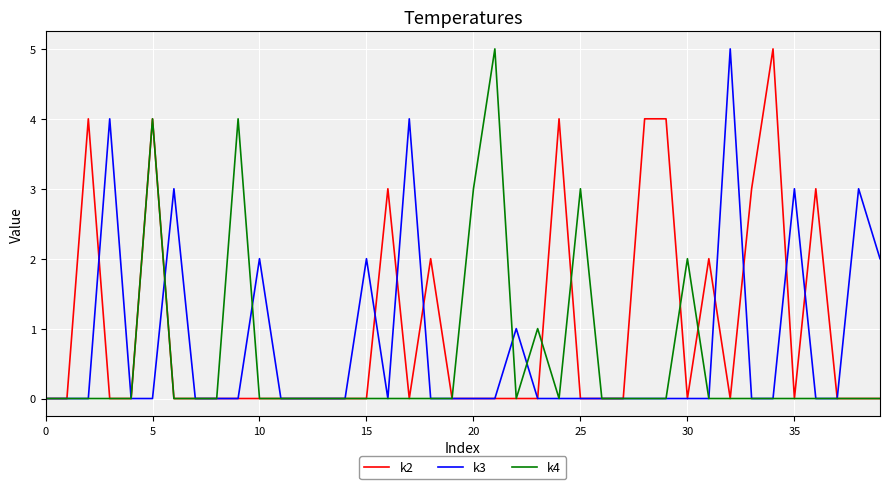

Which series has the largest total across all categories?

k2